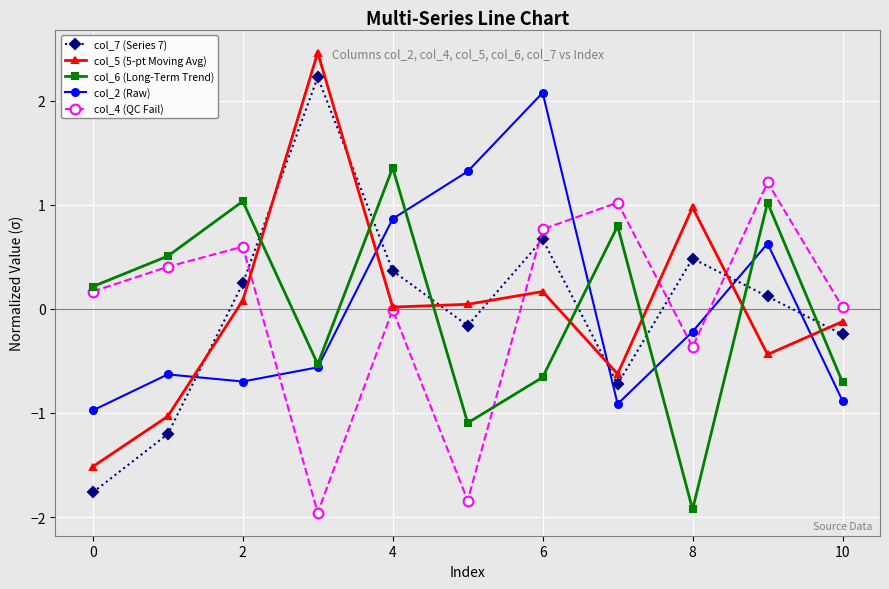

Does the chart display data point markers on the line(s)?

Yes